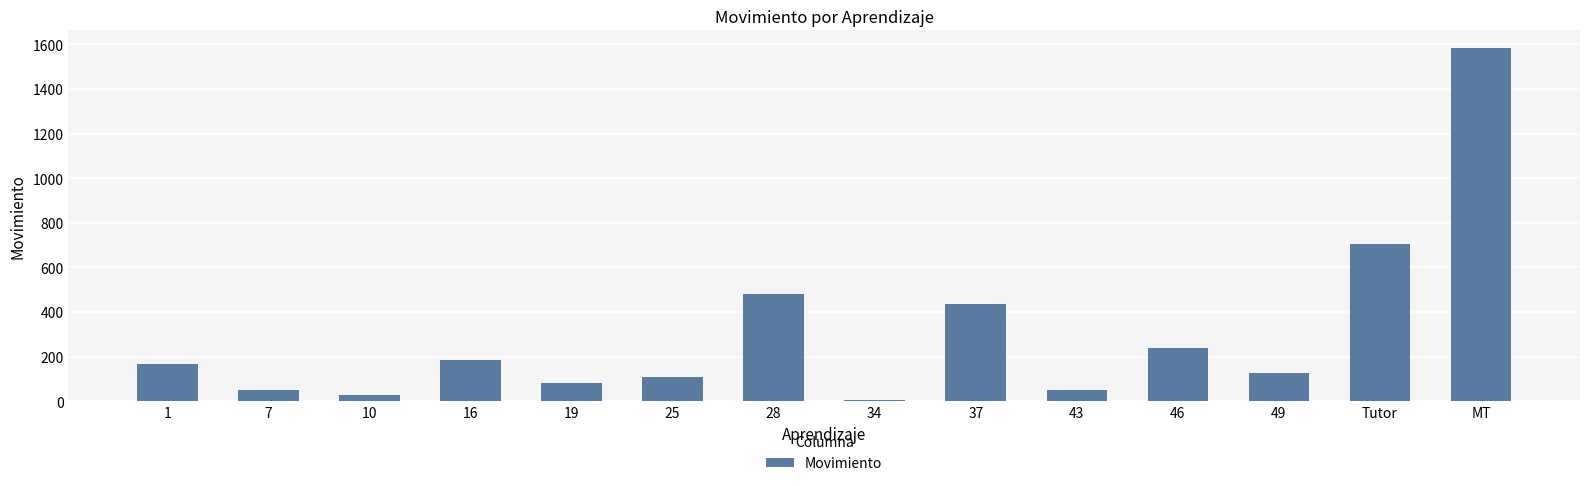

What is the greatest value displayed?

1583